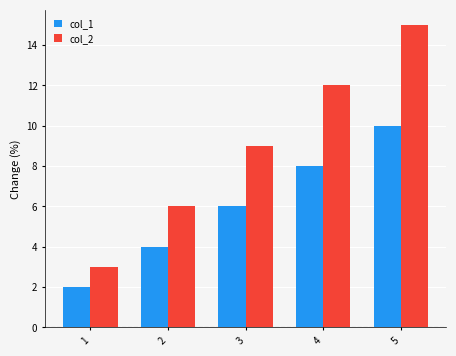

What is the difference between the maximum and second lowest values in the col_2 series?

9